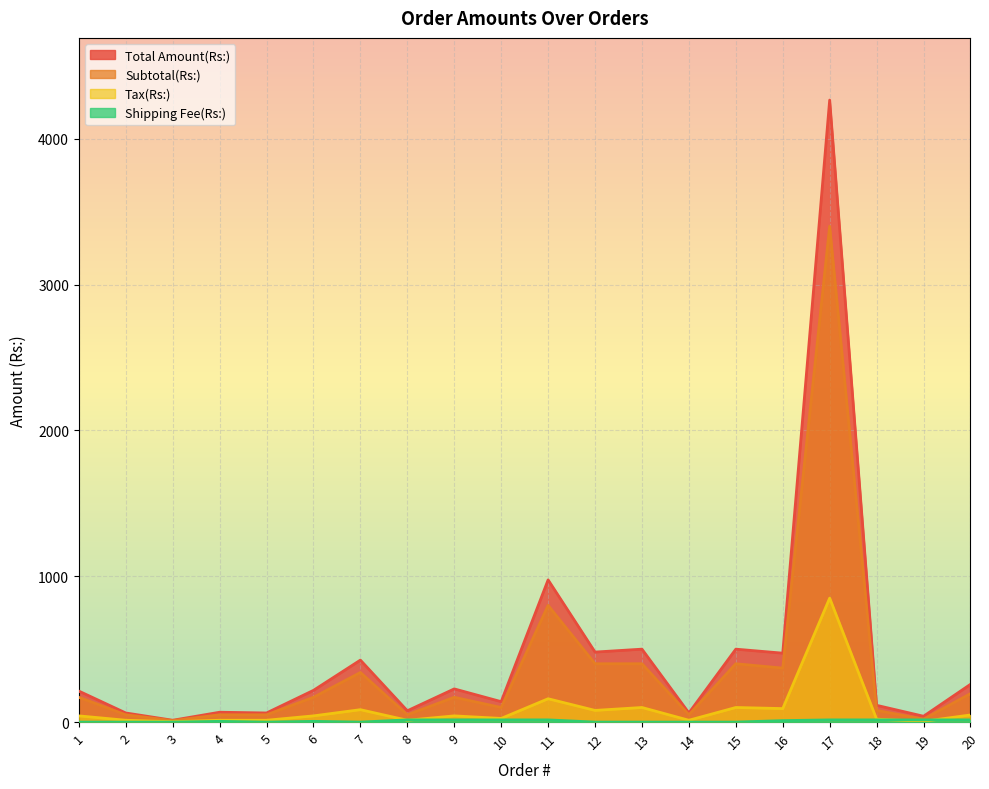

What is the total value across all series at 20?

517.5